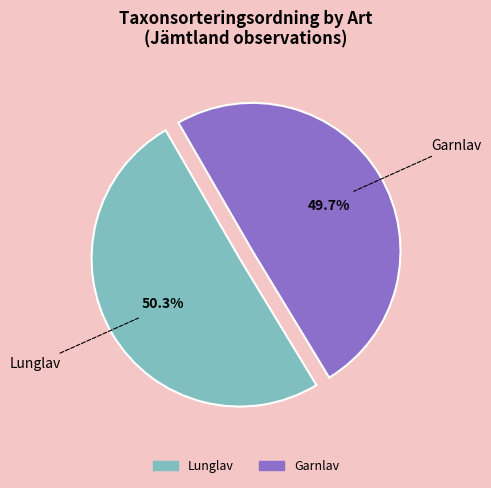

Which category has the smallest portion of the pie?

Garnlav